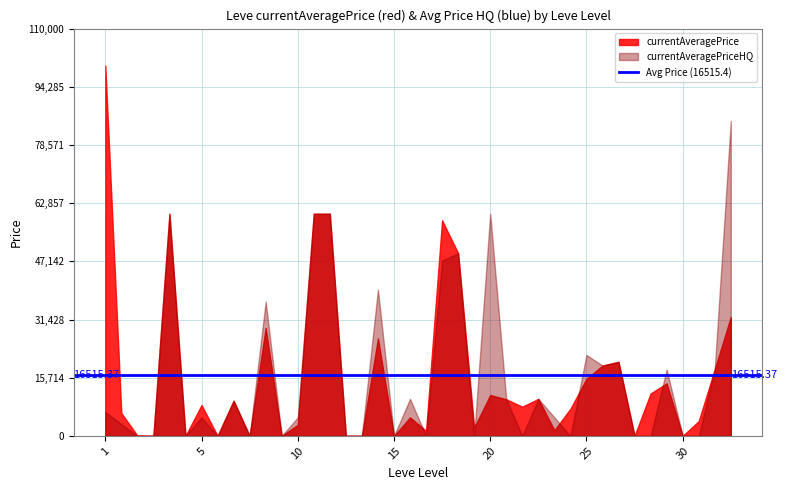

Is the value of currentAveragePriceHQ at 30 greater than the value of currentAveragePrice at 1?

No